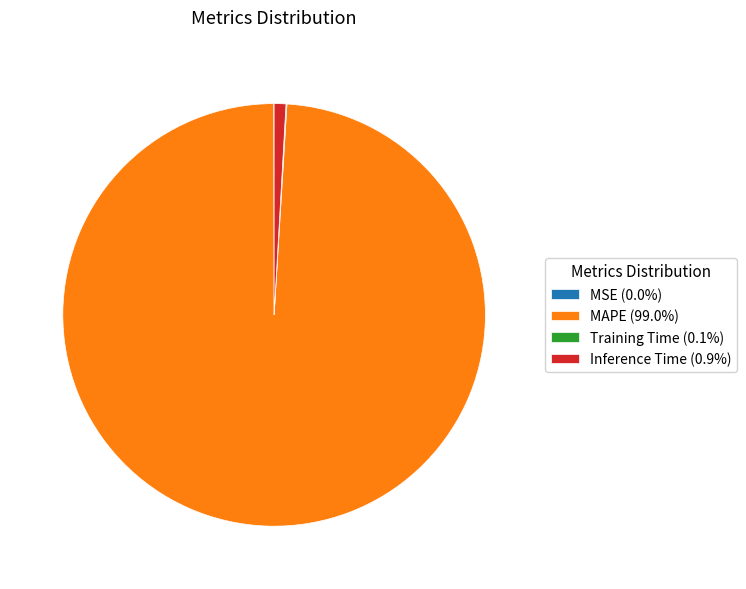

Approximately how many times larger is the value at MAPE (99.0%) compared to Inference Time (0.9%)?

110.3